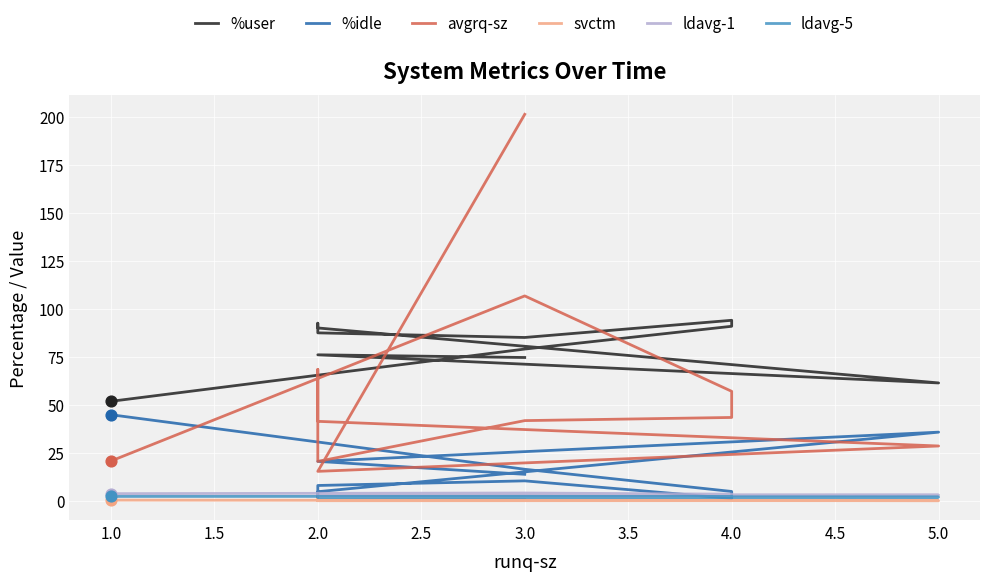

Which series has the widest spread of Y values?

avgrq-sz